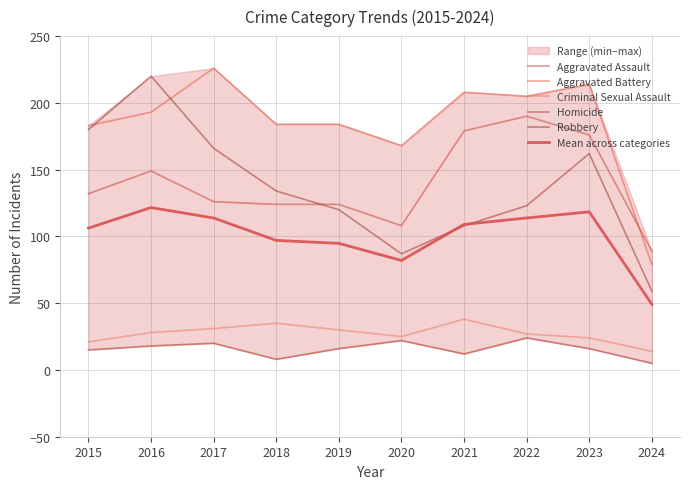

What is the sum of all Mean across categories values?

1005.8